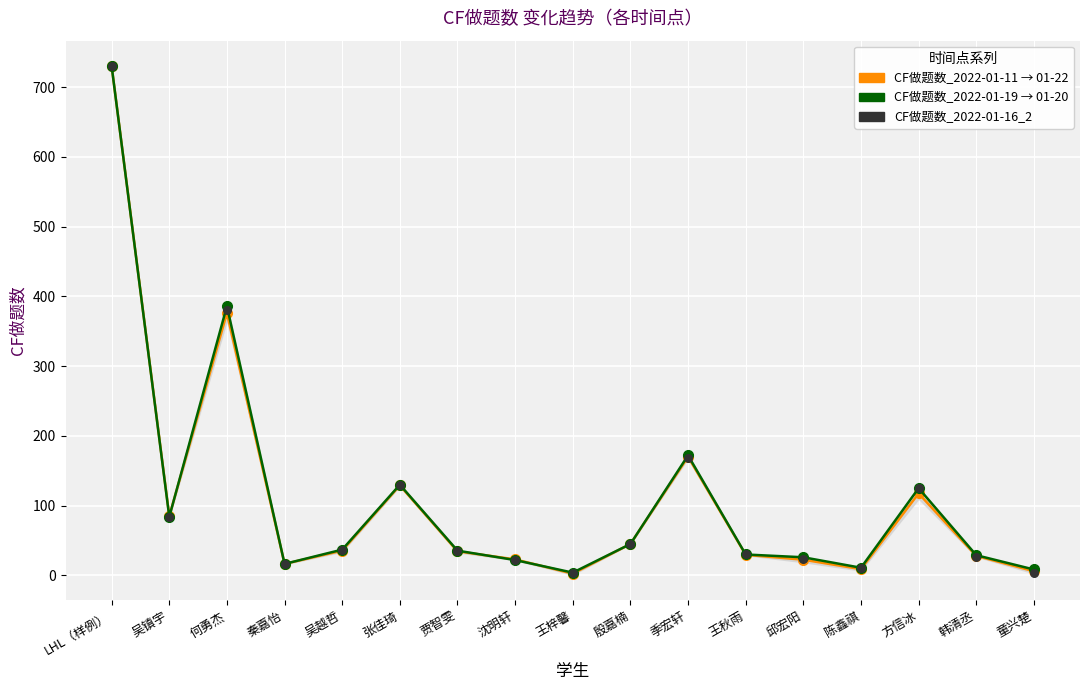

At which category is the sum across all series the highest?

LHL（样例）